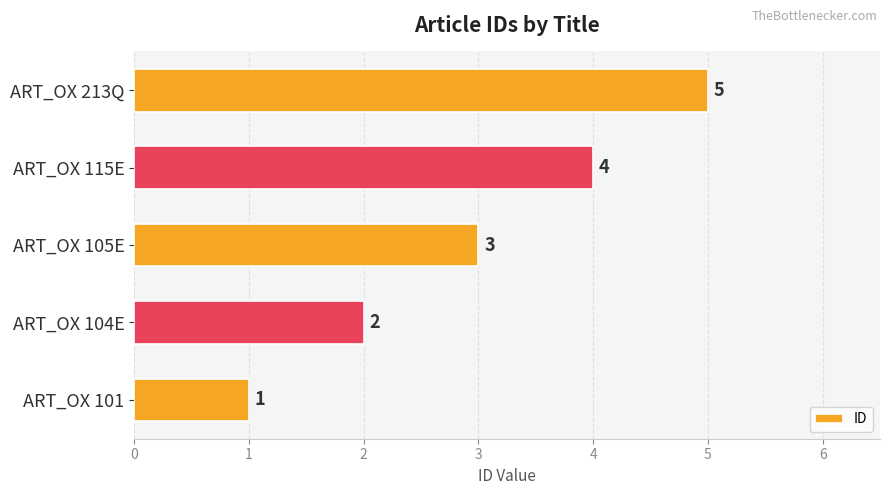

True or false: the data shows 2 at ART_OX 104E.

True